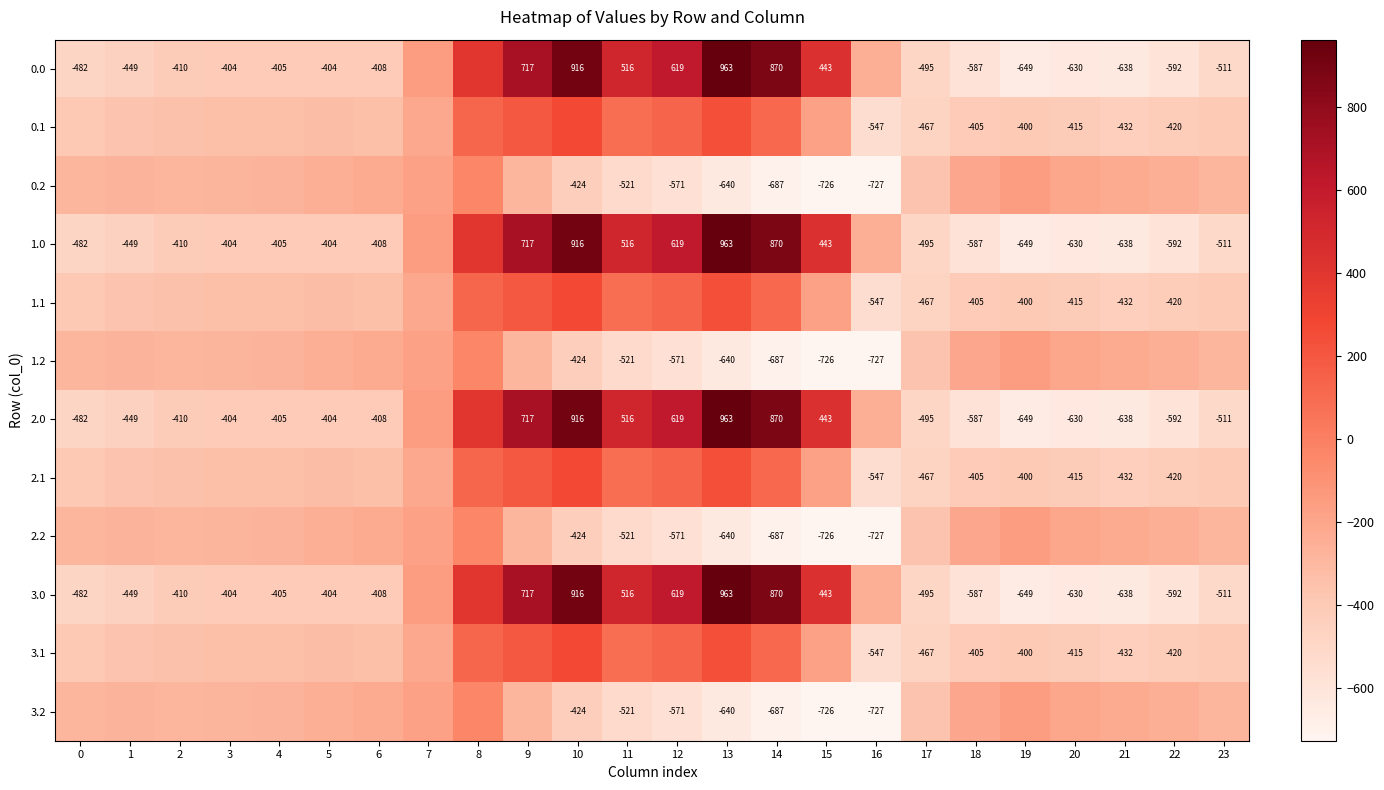

Read the 1.2 value at 17.

-362.4